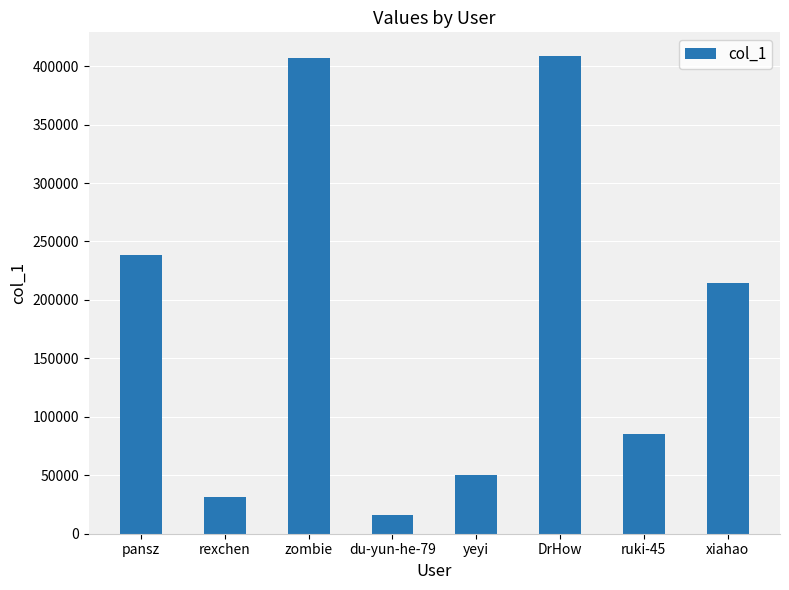

Is it true that the value at pansz is 131441?

False